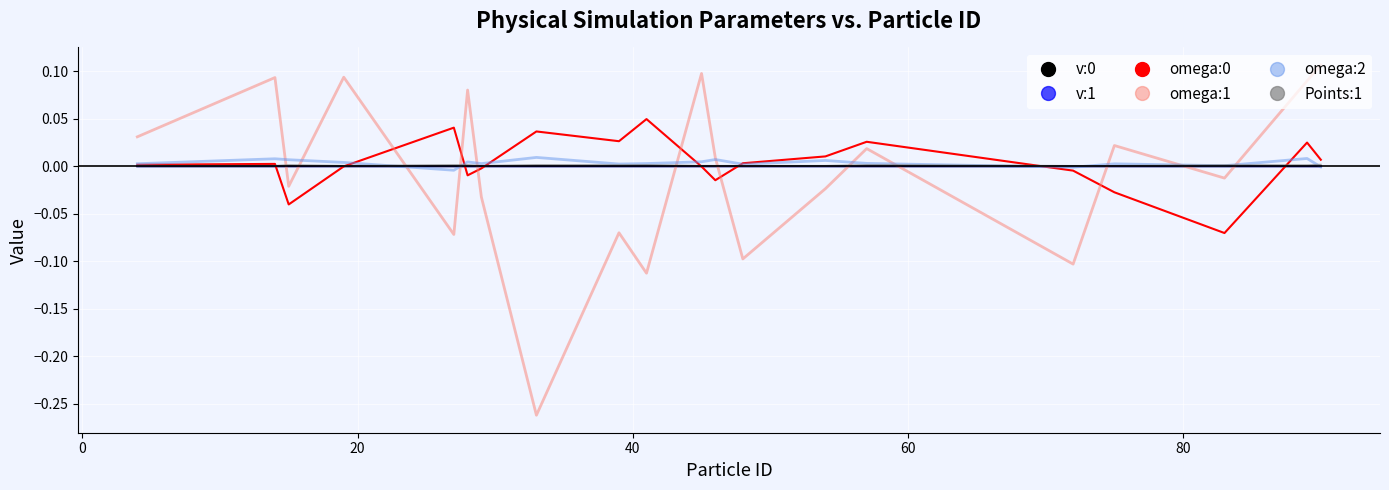

In omega:2, how many points are lower than both neighbors (excluding endpoints)?

6